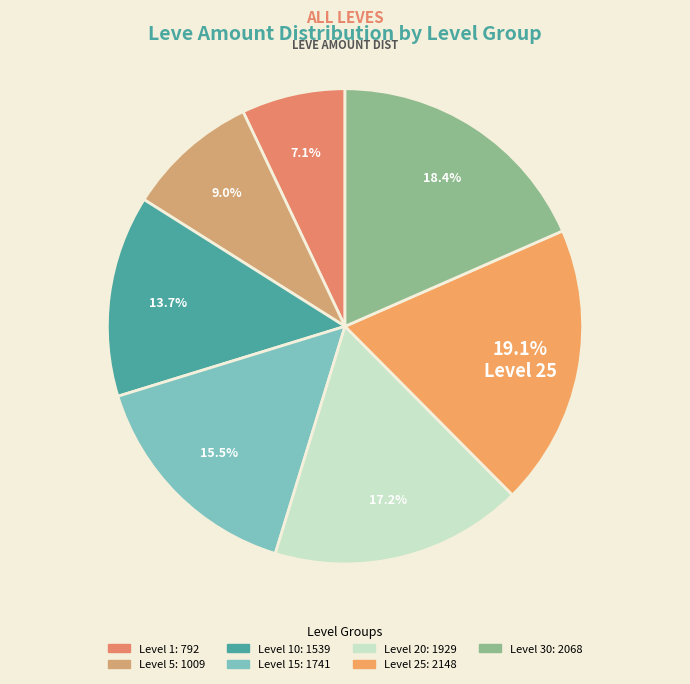

How many segments does this pie chart have?

7